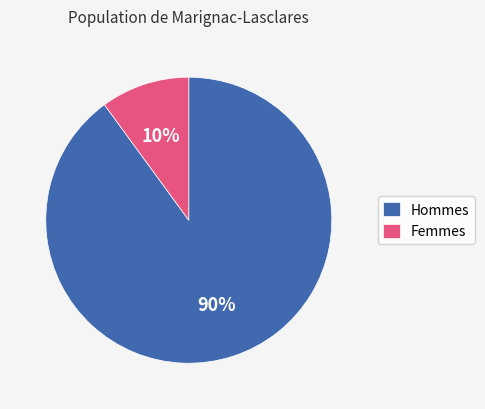

Does any single category account for the majority?

Yes